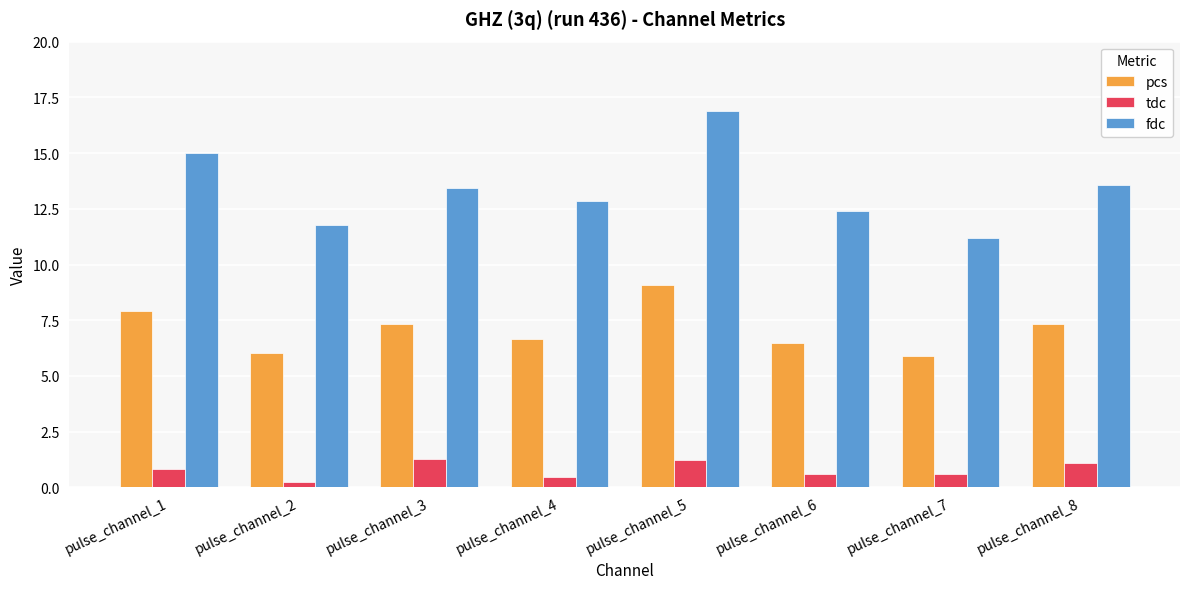

Which series has the largest total across all categories?

fdc